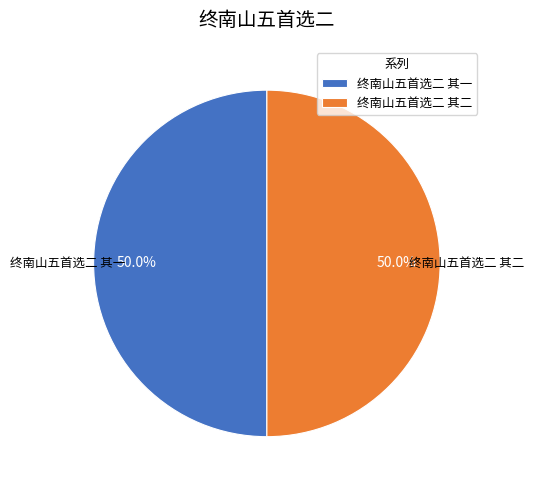

Is the sum of 终南山五首选二 其一 and 终南山五首选二 其二 greater than half?

Yes